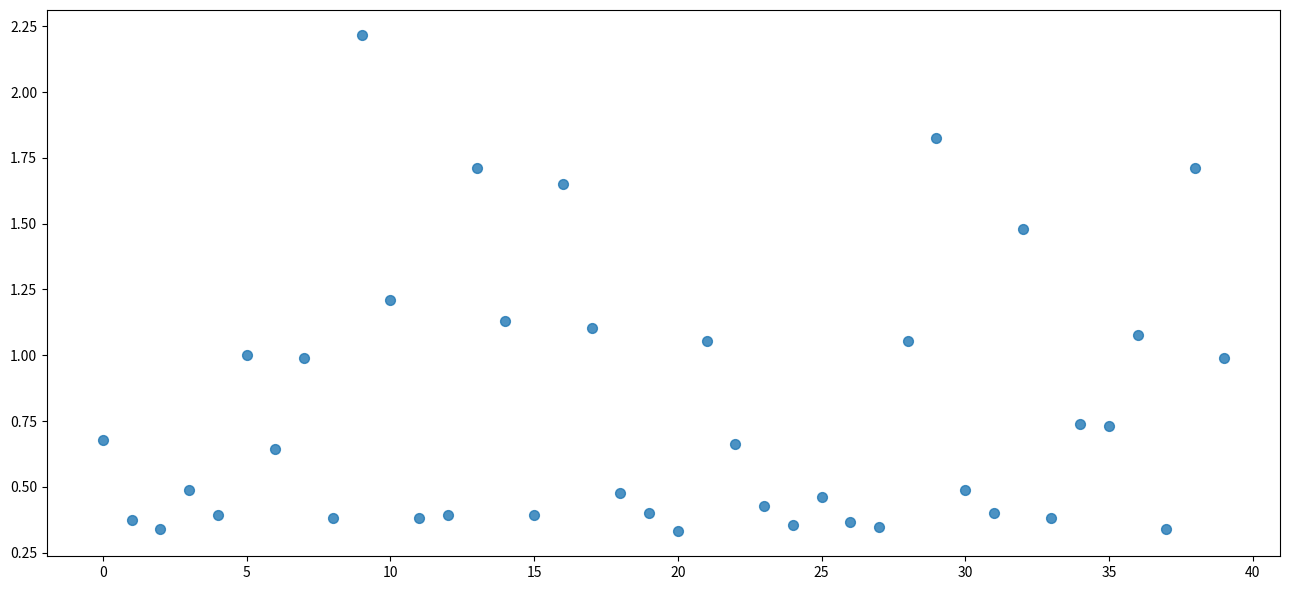

What is the range of Y values (max minus min)?

1.9